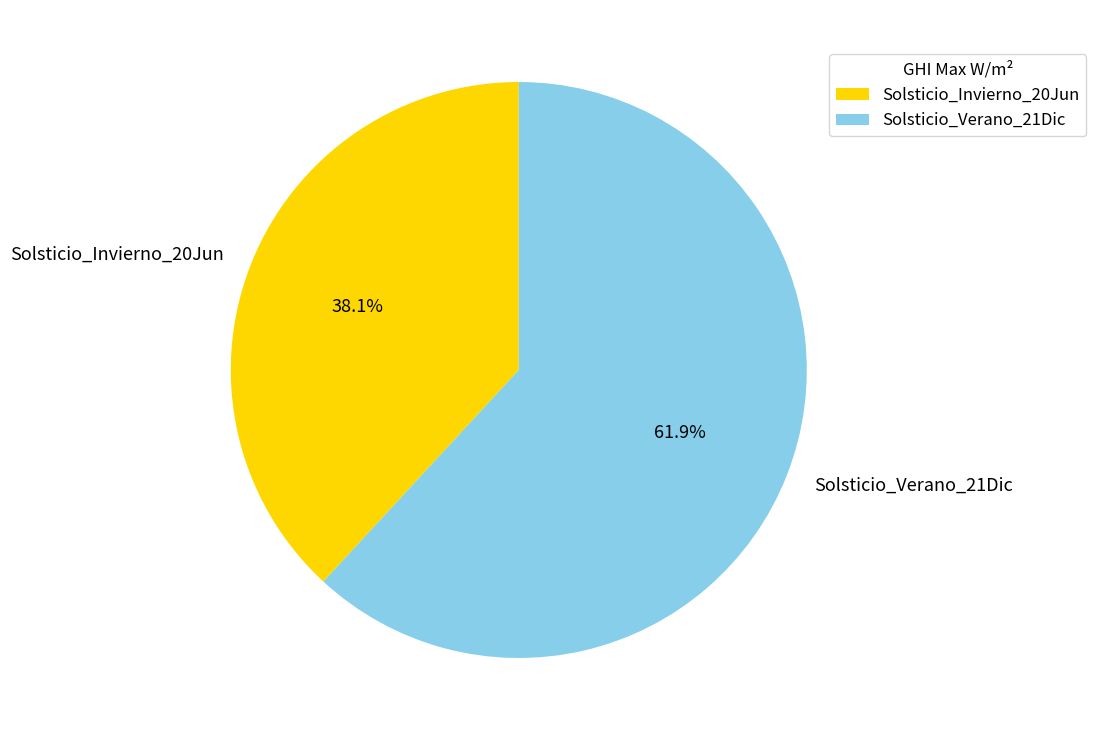

To the nearest percent, what percentage of the pie is Solsticio_Invierno_20Jun?

38%